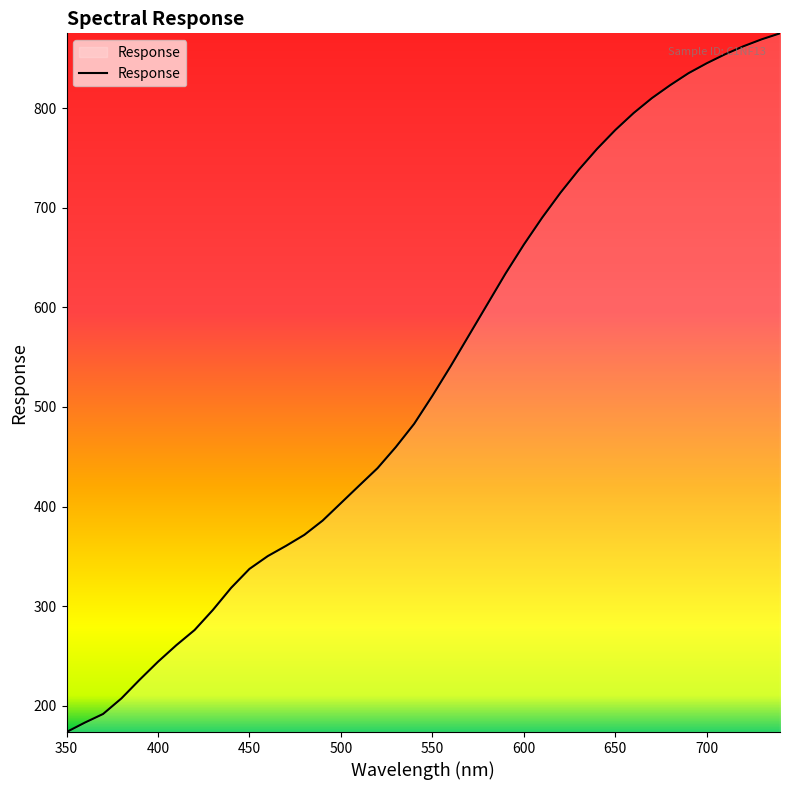

What is the smallest value displayed?

173.8